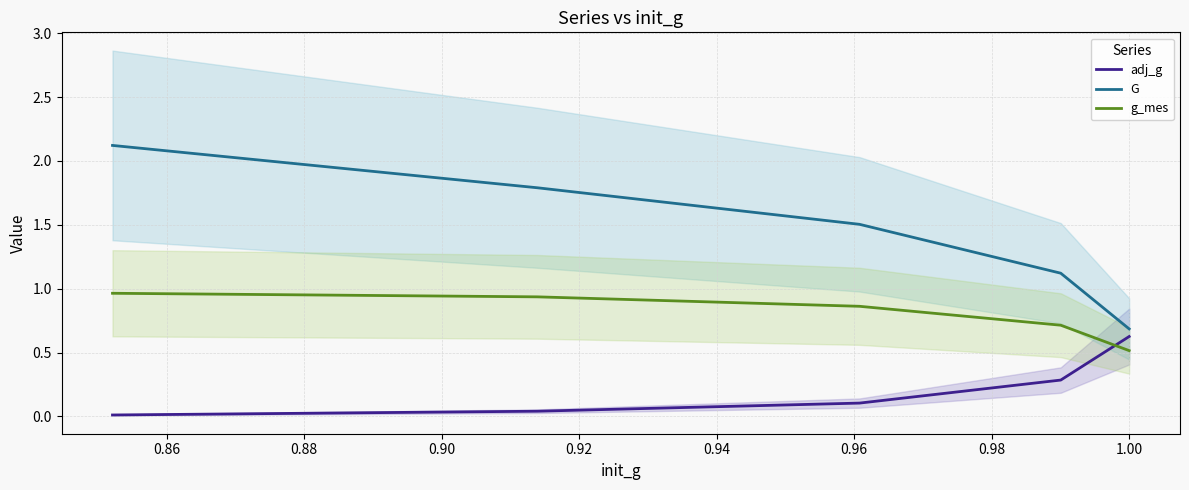

What is the sum of all adj_g values?

1.1